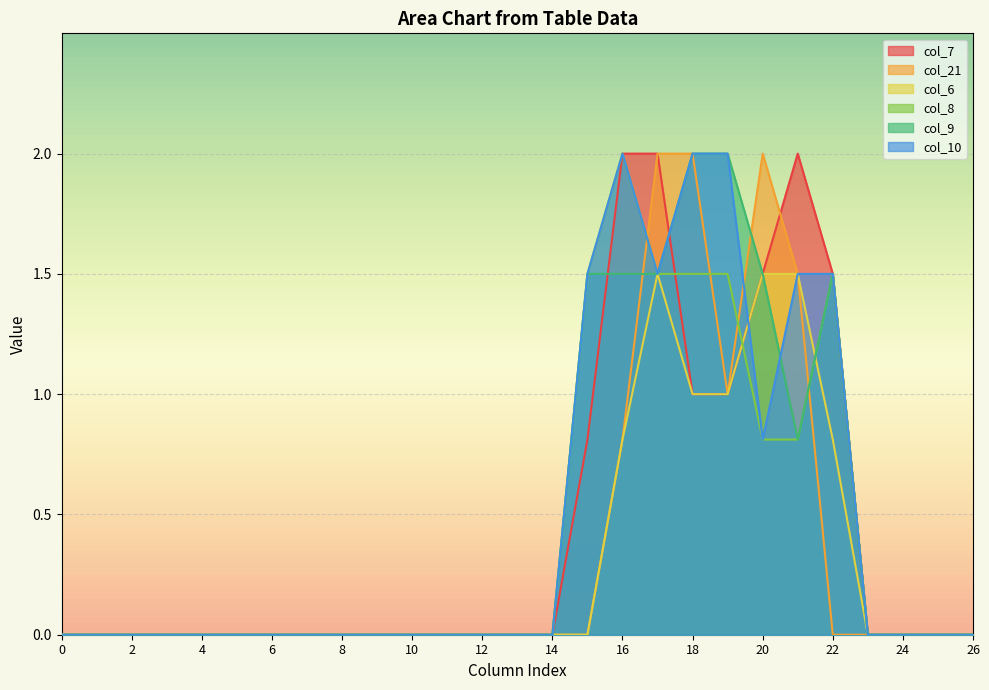

Reading left to right, transcribe all the data shown in this chart.

col_7: 0.0	0.0	0.0	0.0	0.0	0.0	0.0	0.0	0.0	0.0	0.0	0.0	0.0	0.0	0.0	0.8	2.0	2.0	1.0	1.0	1.5	2.0	1.5	0.0	0.0	0.0	0.0
col_21: 0.0	0.0	0.0	0.0	0.0	0.0	0.0	0.0	0.0	0.0	0.0	0.0	0.0	0.0	0.0	0.0	0.8	2.0	2.0	1.0	2.0	1.5	0.0	0.0	0.0	0.0	0.0
col_6: 0.0	0.0	0.0	0.0	0.0	0.0	0.0	0.0	0.0	0.0	0.0	0.0	0.0	0.0	0.0	0.0	0.8	1.5	1.0	1.0	1.5	1.5	0.8	0.0	0.0	0.0	0.0
col_8: 0.0	0.0	0.0	0.0	0.0	0.0	0.0	0.0	0.0	0.0	0.0	0.0	0.0	0.0	0.0	1.5	2.0	1.5	1.5	1.5	0.8	0.8	1.5	0.0	0.0	0.0	0.0
col_9: 0.0	0.0	0.0	0.0	0.0	0.0	0.0	0.0	0.0	0.0	0.0	0.0	0.0	0.0	0.0	1.5	1.5	1.5	2.0	2.0	1.5	0.8	1.5	0.0	0.0	0.0	0.0
col_10: 0.0	0.0	0.0	0.0	0.0	0.0	0.0	0.0	0.0	0.0	0.0	0.0	0.0	0.0	0.0	1.5	2.0	1.5	2.0	2.0	0.8	1.5	1.5	0.0	0.0	0.0	0.0